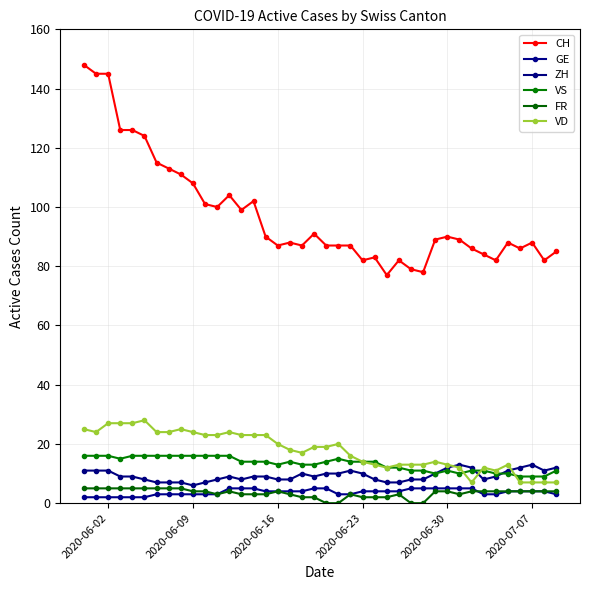

What are all the series names shown in the legend?

CH, GE, ZH, VS, FR, VD